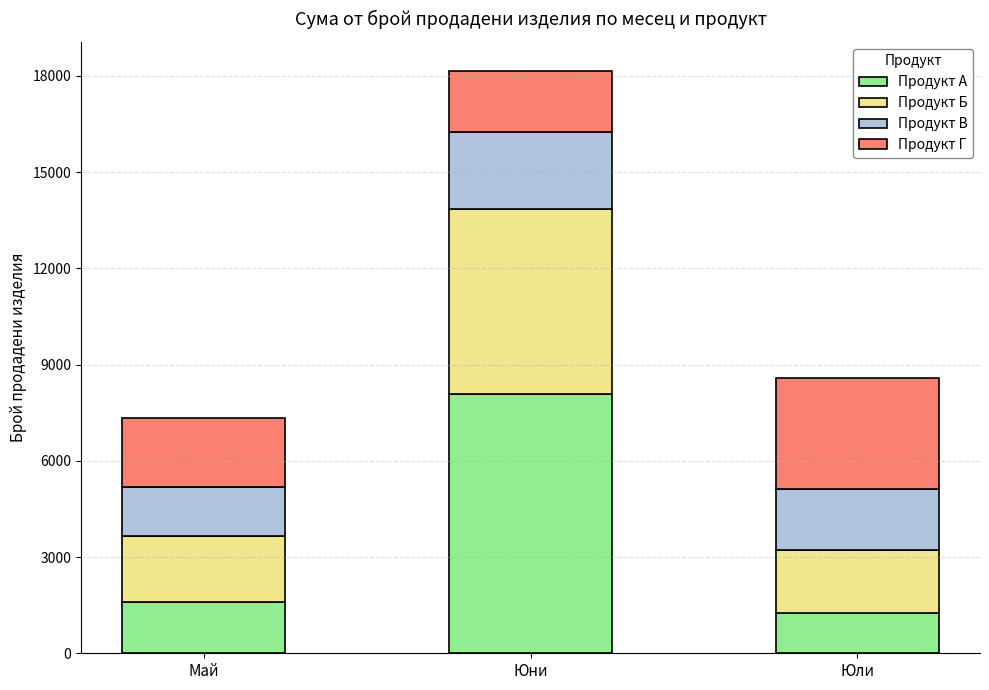

Which category has the highest value in the Продукт А series?

Юни